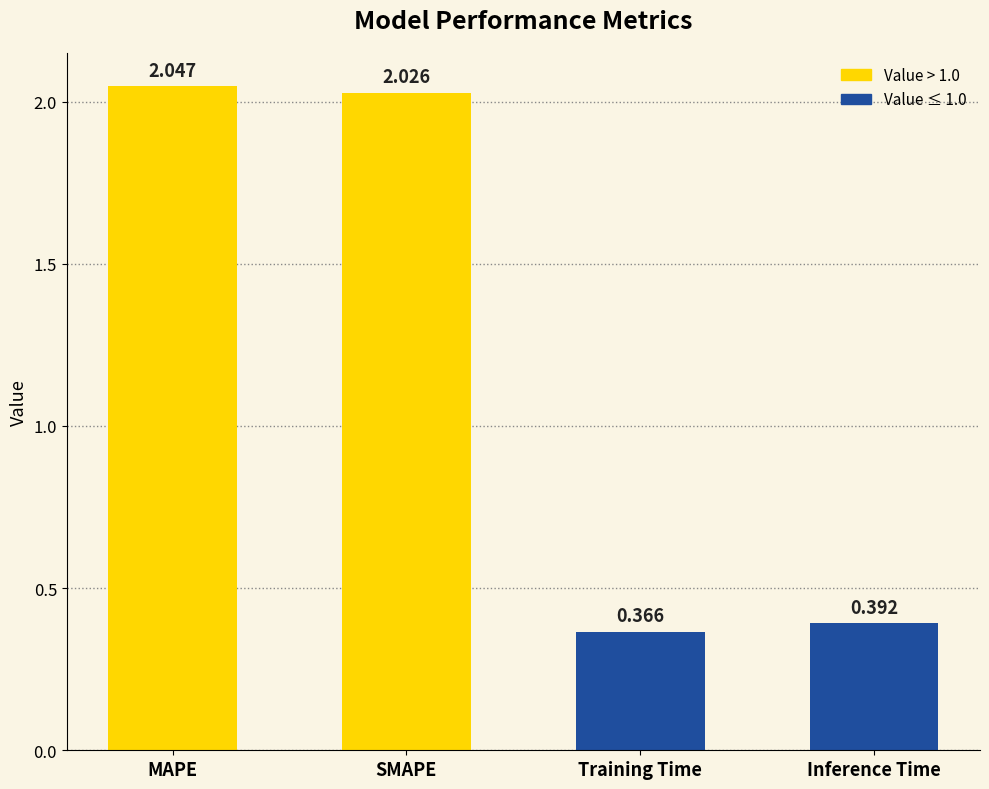

Which label corresponds to the smallest value in the chart?

Training Time